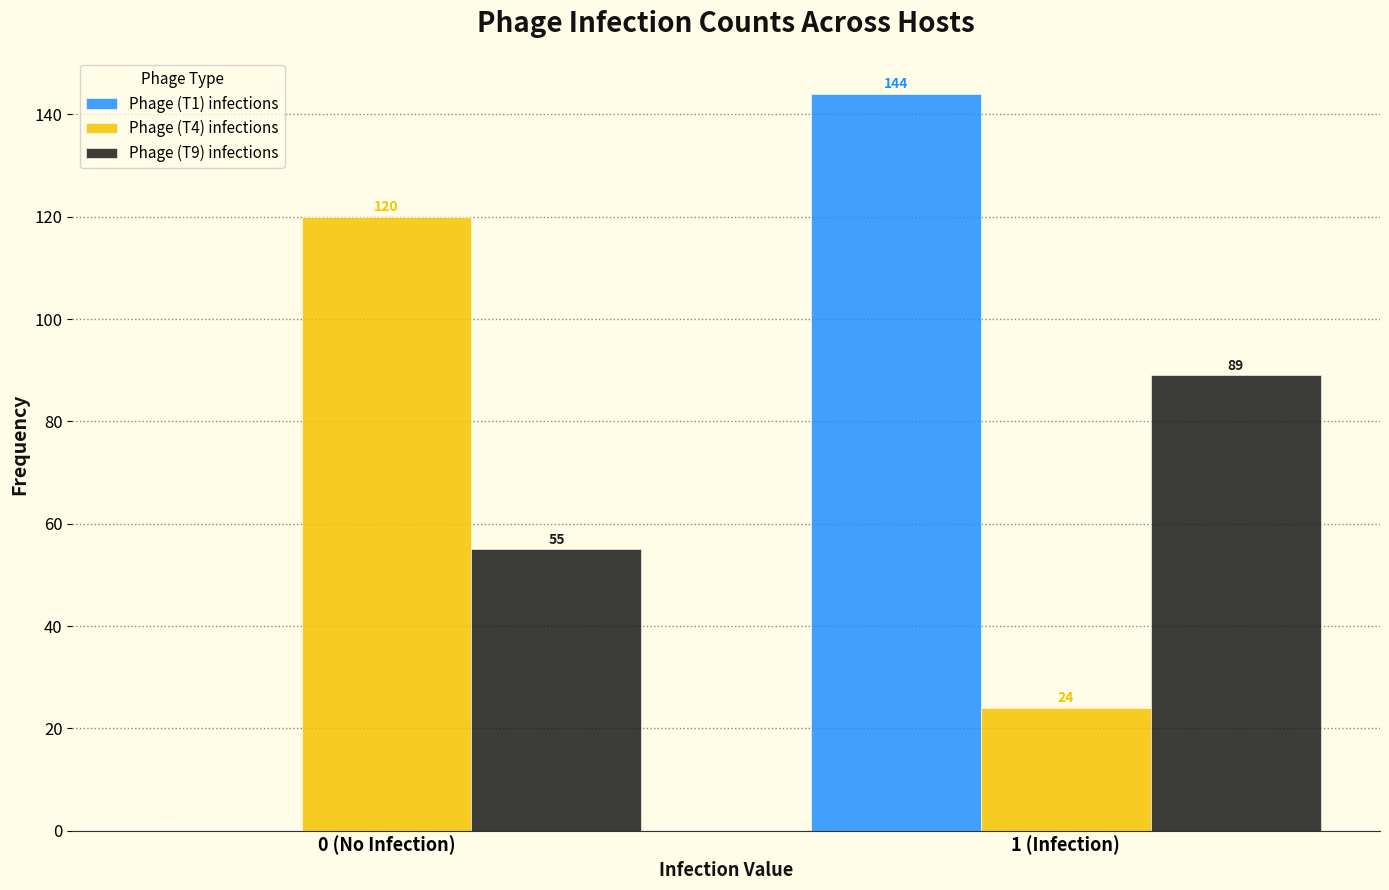

Reading right to left, transcribe all the data shown in this chart.

Phage (T1) infections: 1 (Infection)=144	0 (No Infection)=0
Phage (T4) infections: 1 (Infection)=24	0 (No Infection)=120
Phage (T9) infections: 1 (Infection)=89	0 (No Infection)=55